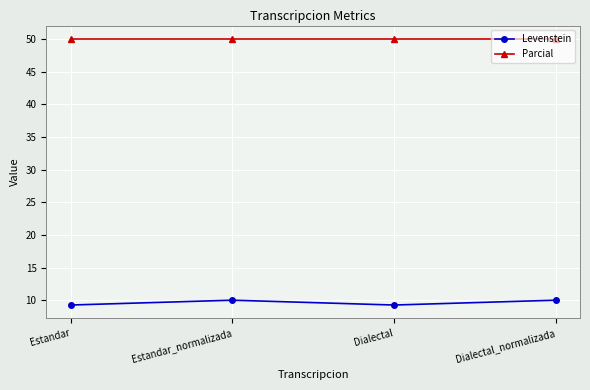

What is the spread (max minus min) of values at Dialectal?

40.7